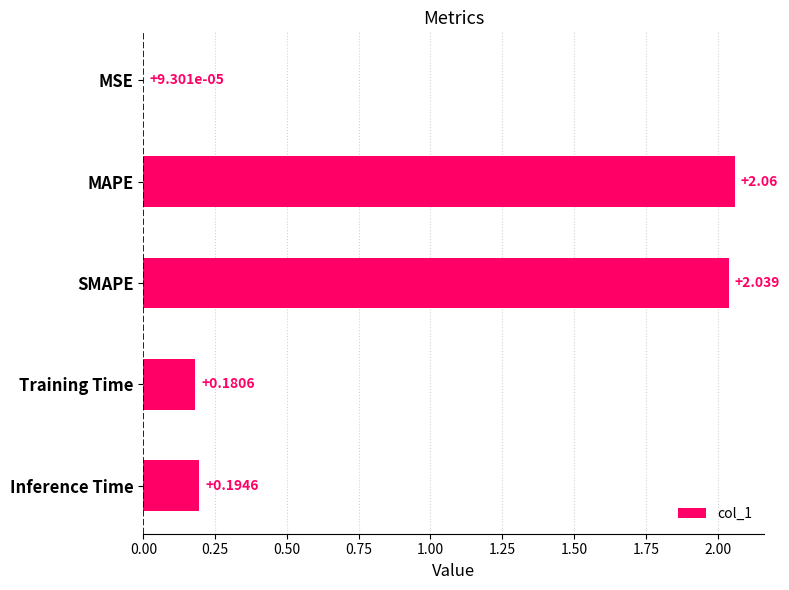

Which category has the highest value across all series?

MAPE